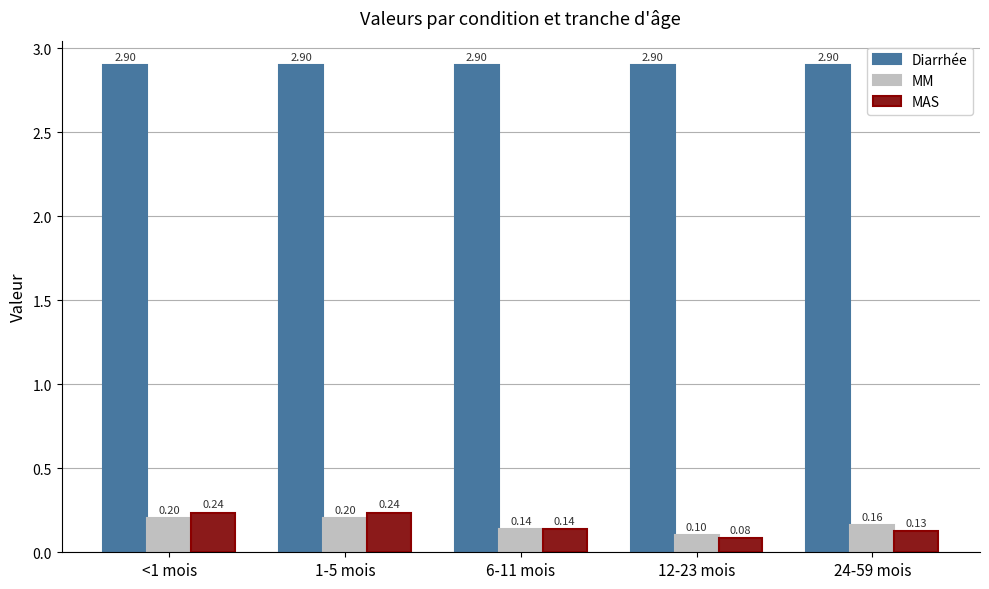

What is the label of the 4th bar from the left?

12-23 mois